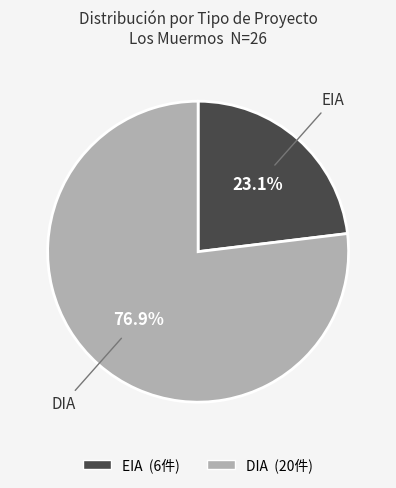

Combined, what portion of the pie is DIA and EIA?

100.0%